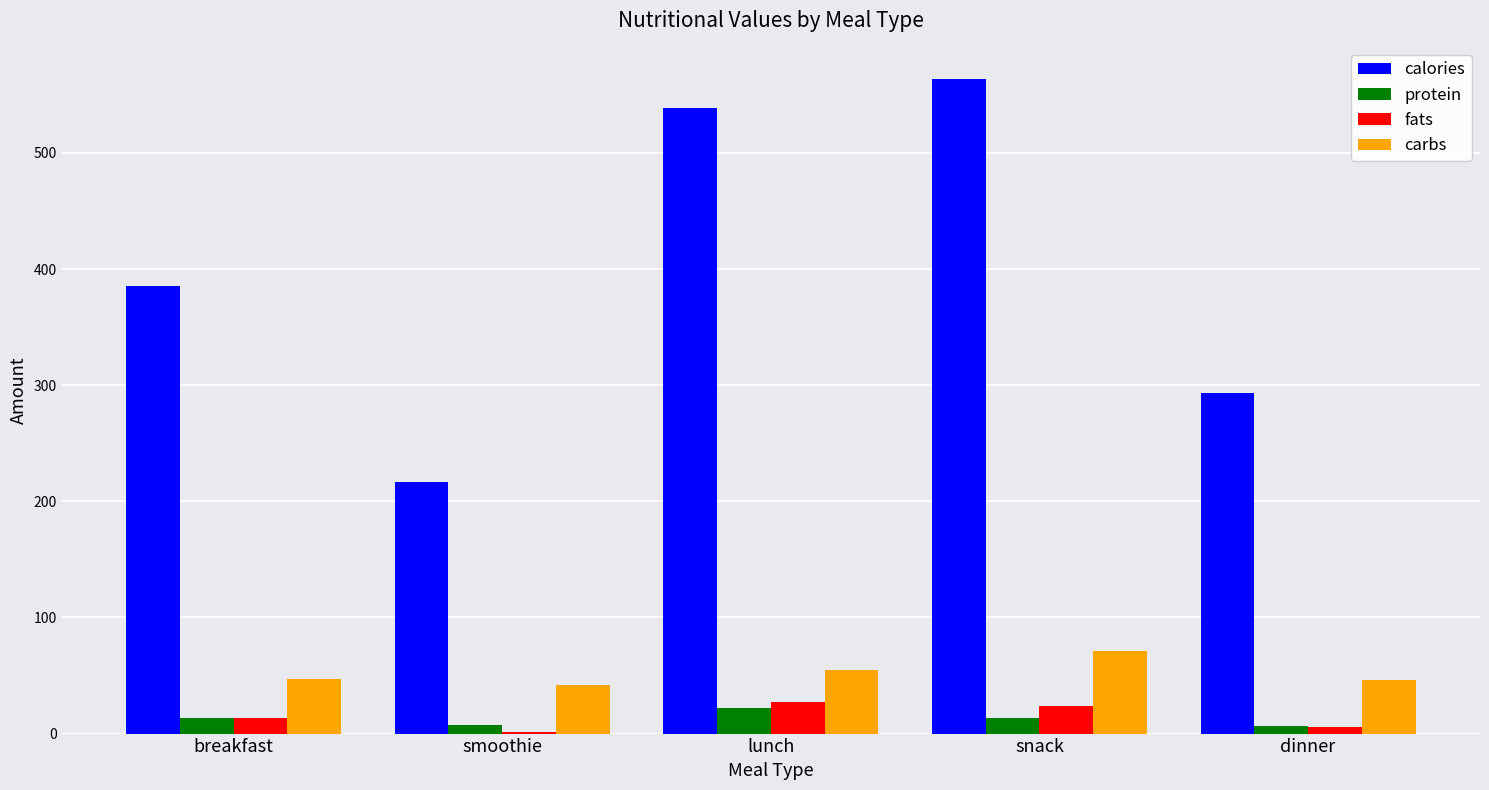

What value does the protein series have at breakfast?

13.2